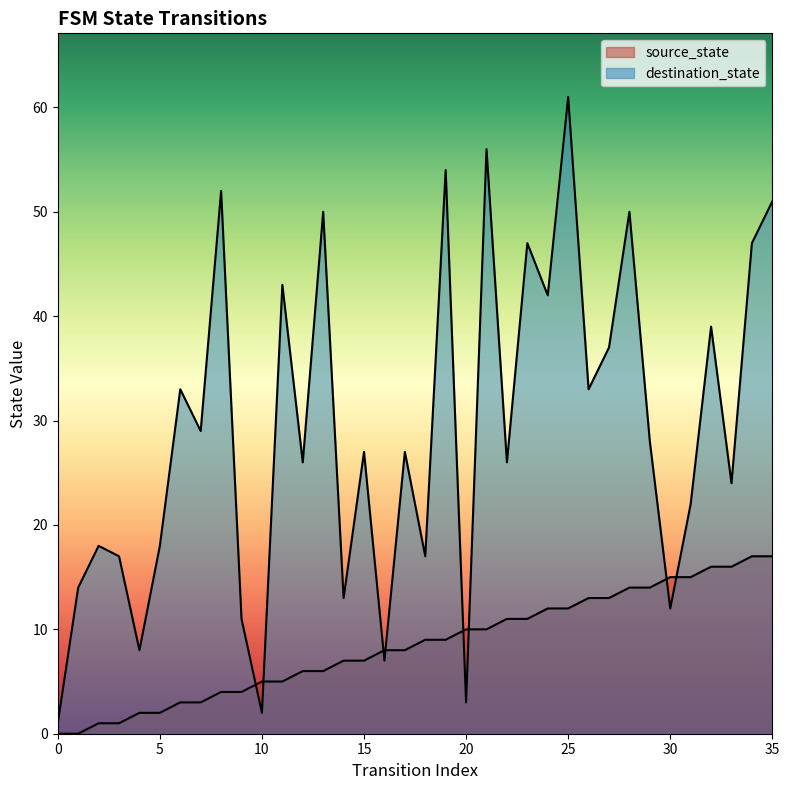

Where do source_state and destination_state first cross each other?

9 and 10